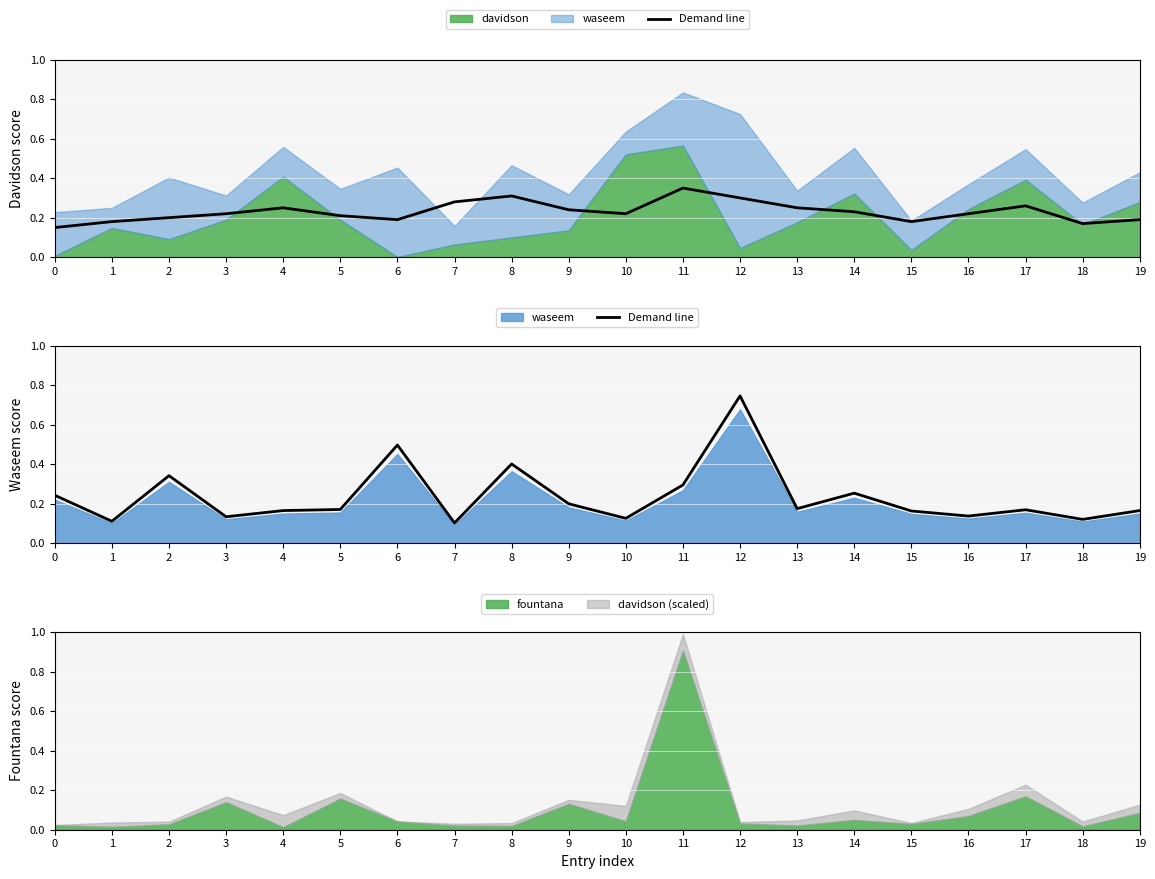

The value at 2 is 0.1. True or false?

False